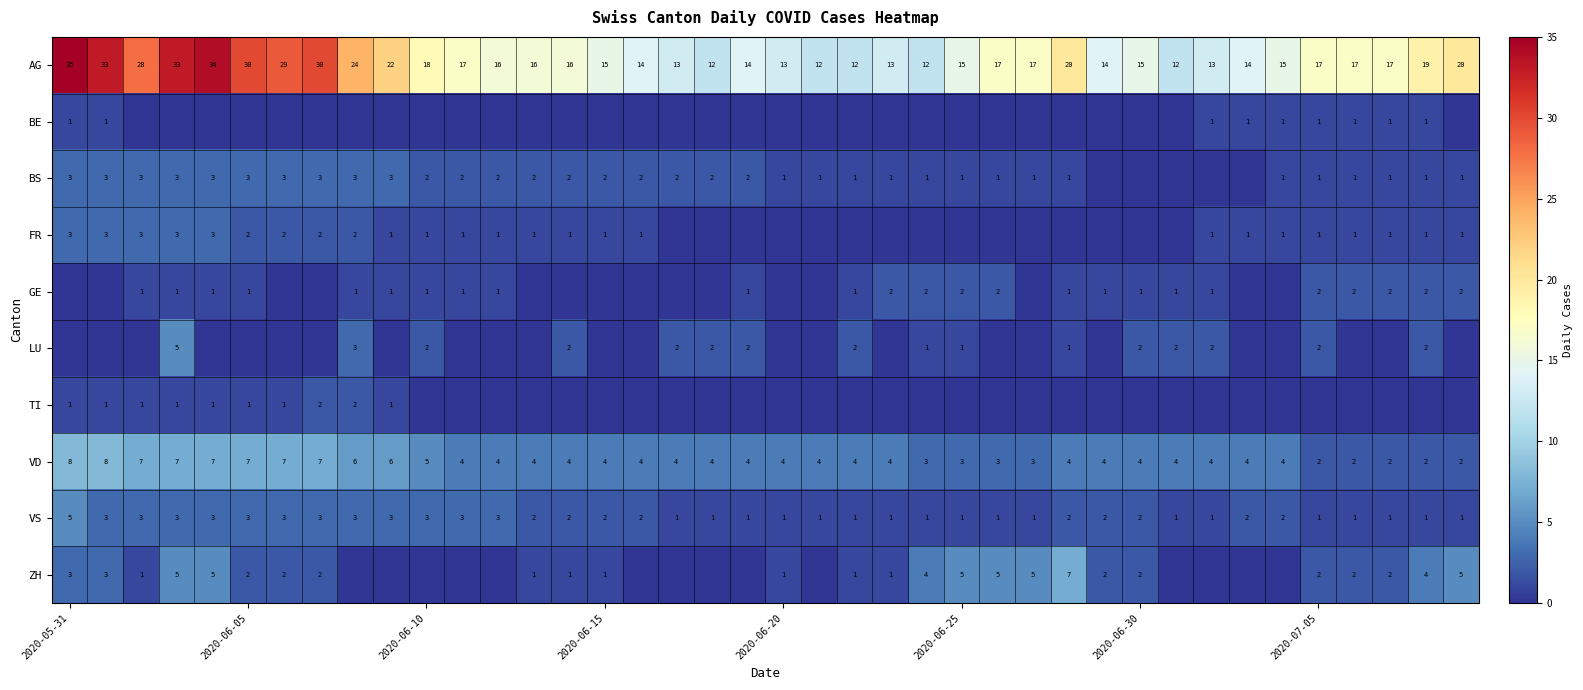

Is it true that FR equals 0 at 2020-06-10?

False